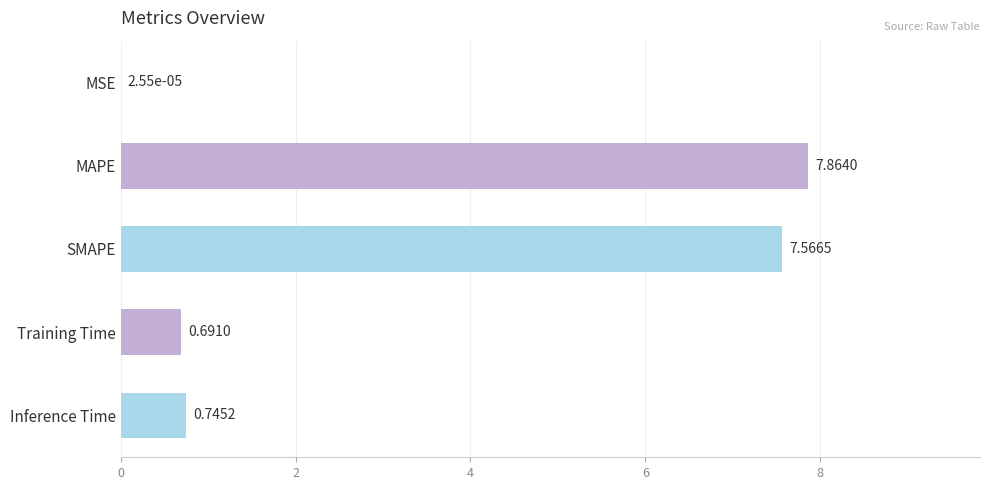

Where is the data nearest to the value 3?

Inference Time